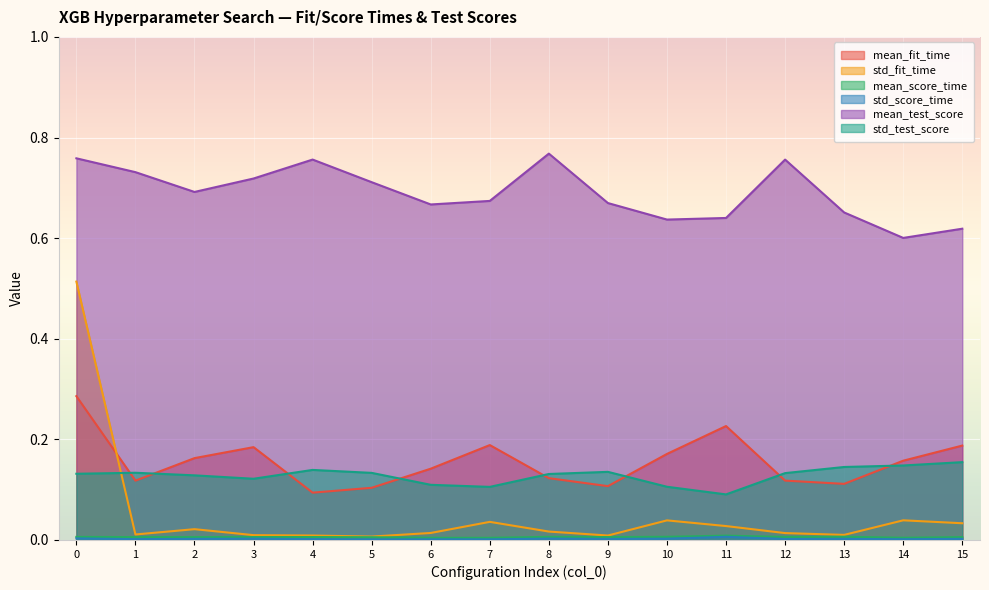

Rank the series by their maximum value, from highest to lowest.

mean_test_score, std_fit_time, mean_fit_time, std_test_score, mean_score_time, std_score_time